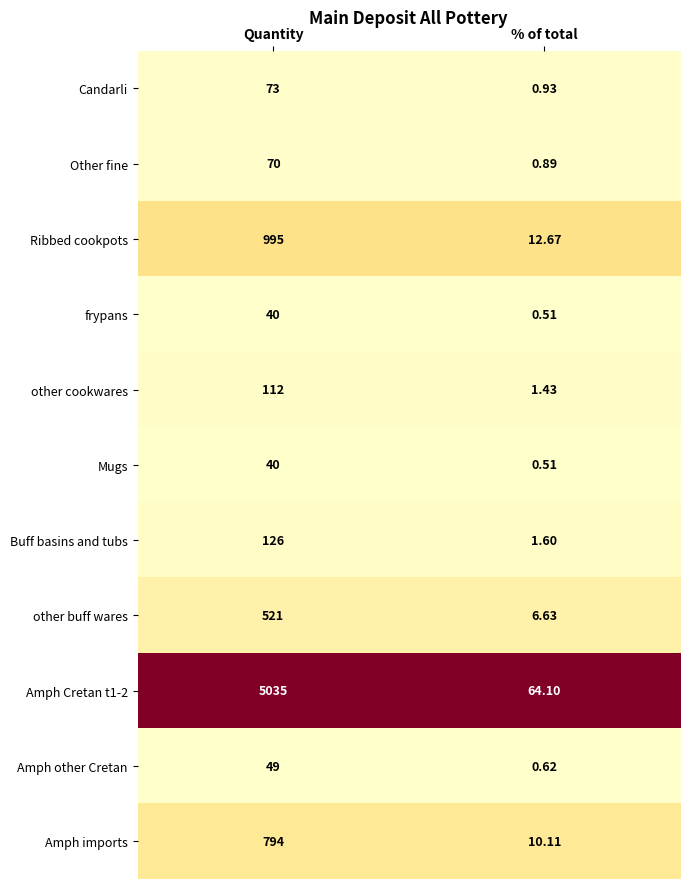

Which category has the lowest value in the Amph other Cretan series?

% of total